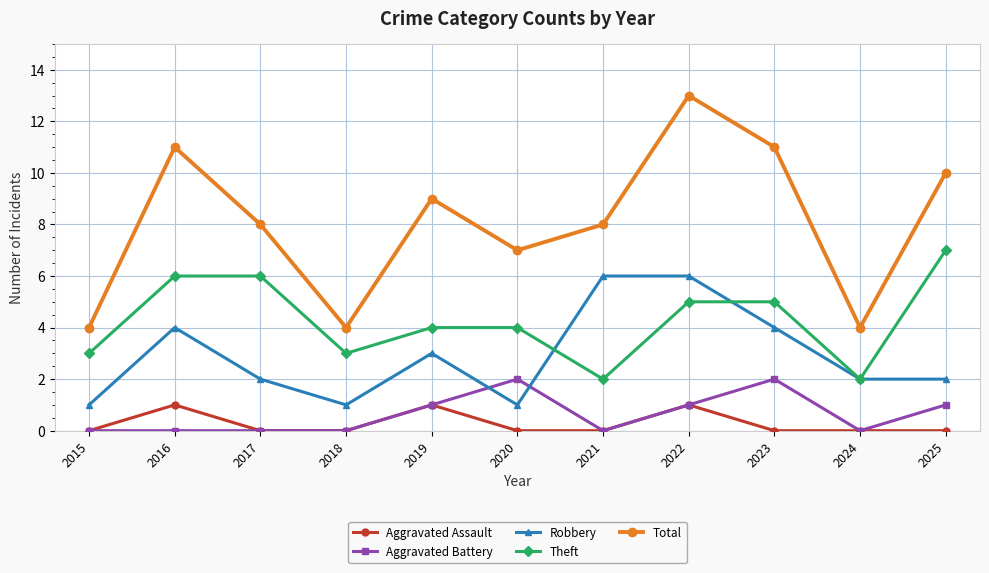

At 2025, list the series in order from smallest to largest.

Aggravated Assault, Aggravated Battery, Robbery, Theft, Total